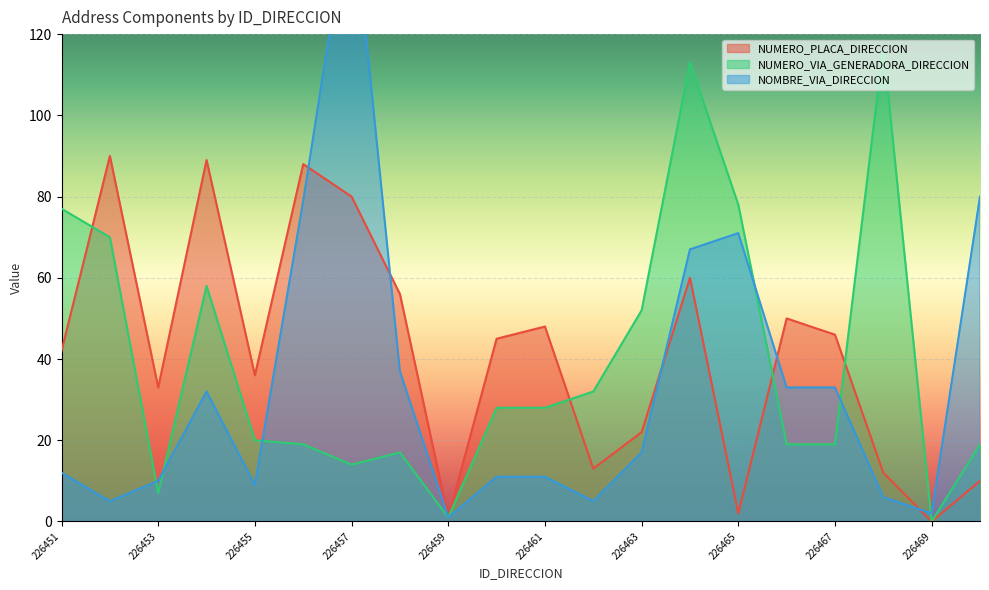

Is the value of NUMERO_PLACA_DIRECCION at 226469 greater than the value of NUMERO_VIA_GENERADORA_DIRECCION at 226461?

No